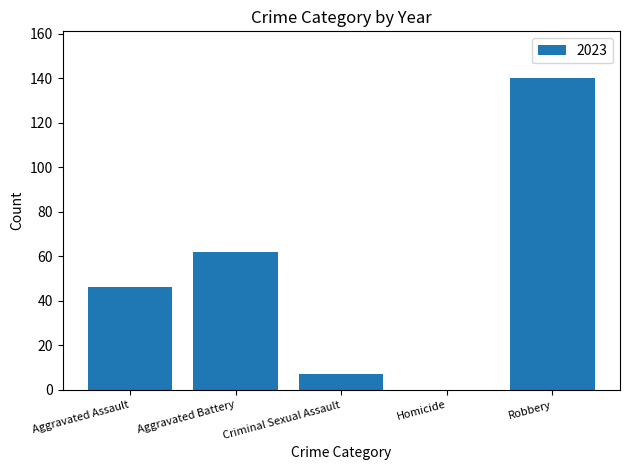

What is the change in value from Criminal Sexual Assault to Robbery?

+133